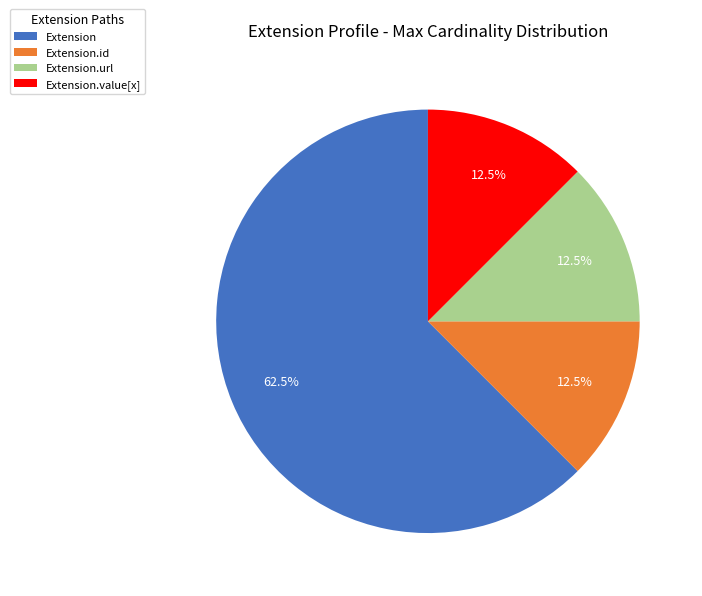

Combined, do Extension.url and Extension.id account for over 50%?

No